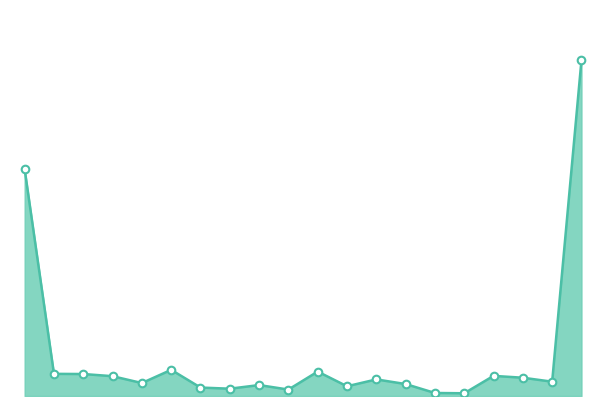

How many lines are shown in the chart?

1